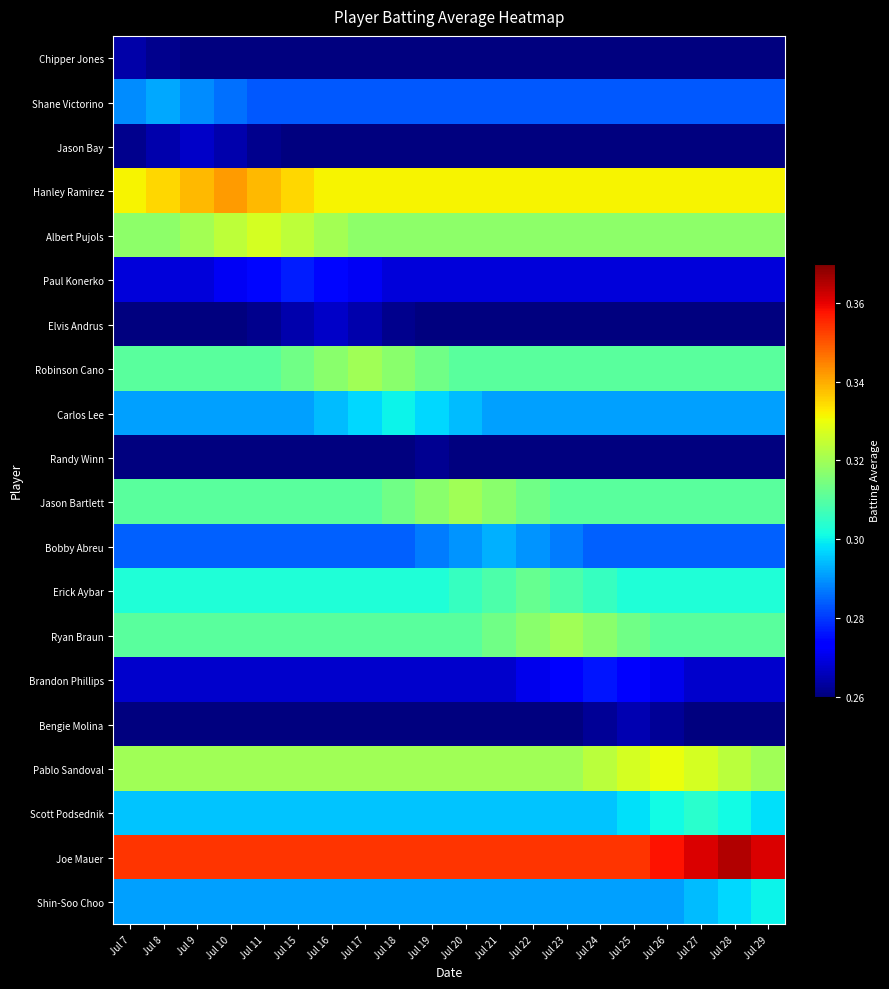

Reading left to right, extract all data points from this chart.

Chipper Jones: Jul 7=0.3	Jul 8=0.3	Jul 9=0.3	Jul 10=0.3	Jul 11=0.3	Jul 15=0.3	Jul 16=0.3	Jul 17=0.3	Jul 18=0.3	Jul 19=0.3	Jul 20=0.3	Jul 21=0.3	Jul 22=0.3	Jul 23=0.3	Jul 24=0.3	Jul 25=0.3	Jul 26=0.3	Jul 27=0.3	Jul 28=0.3	Jul 29=0.3
Shane Victorino: Jul 7=0.3	Jul 8=0.3	Jul 9=0.3	Jul 10=0.3	Jul 11=0.3	Jul 15=0.3	Jul 16=0.3	Jul 17=0.3	Jul 18=0.3	Jul 19=0.3	Jul 20=0.3	Jul 21=0.3	Jul 22=0.3	Jul 23=0.3	Jul 24=0.3	Jul 25=0.3	Jul 26=0.3	Jul 27=0.3	Jul 28=0.3	Jul 29=0.3
Jason Bay: Jul 7=0.3	Jul 8=0.3	Jul 9=0.3	Jul 10=0.3	Jul 11=0.3	Jul 15=0.3	Jul 16=0.3	Jul 17=0.3	Jul 18=0.3	Jul 19=0.3	Jul 20=0.3	Jul 21=0.3	Jul 22=0.3	Jul 23=0.3	Jul 24=0.3	Jul 25=0.3	Jul 26=0.3	Jul 27=0.3	Jul 28=0.3	Jul 29=0.3
Hanley Ramirez: Jul 7=0.3	Jul 8=0.3	Jul 9=0.3	Jul 10=0.3	Jul 11=0.3	Jul 15=0.3	Jul 16=0.3	Jul 17=0.3	Jul 18=0.3	Jul 19=0.3	Jul 20=0.3	Jul 21=0.3	Jul 22=0.3	Jul 23=0.3	Jul 24=0.3	Jul 25=0.3	Jul 26=0.3	Jul 27=0.3	Jul 28=0.3	Jul 29=0.3
Albert Pujols: Jul 7=0.3	Jul 8=0.3	Jul 9=0.3	Jul 10=0.3	Jul 11=0.3	Jul 15=0.3	Jul 16=0.3	Jul 17=0.3	Jul 18=0.3	Jul 19=0.3	Jul 20=0.3	Jul 21=0.3	Jul 22=0.3	Jul 23=0.3	Jul 24=0.3	Jul 25=0.3	Jul 26=0.3	Jul 27=0.3	Jul 28=0.3	Jul 29=0.3
Paul Konerko: Jul 7=0.3	Jul 8=0.3	Jul 9=0.3	Jul 10=0.3	Jul 11=0.3	Jul 15=0.3	Jul 16=0.3	Jul 17=0.3	Jul 18=0.3	Jul 19=0.3	Jul 20=0.3	Jul 21=0.3	Jul 22=0.3	Jul 23=0.3	Jul 24=0.3	Jul 25=0.3	Jul 26=0.3	Jul 27=0.3	Jul 28=0.3	Jul 29=0.3
Elvis Andrus: Jul 7=0.3	Jul 8=0.3	Jul 9=0.3	Jul 10=0.3	Jul 11=0.3	Jul 15=0.3	Jul 16=0.3	Jul 17=0.3	Jul 18=0.3	Jul 19=0.3	Jul 20=0.3	Jul 21=0.3	Jul 22=0.3	Jul 23=0.3	Jul 24=0.3	Jul 25=0.3	Jul 26=0.3	Jul 27=0.3	Jul 28=0.3	Jul 29=0.3
Robinson Cano: Jul 7=0.3	Jul 8=0.3	Jul 9=0.3	Jul 10=0.3	Jul 11=0.3	Jul 15=0.3	Jul 16=0.3	Jul 17=0.3	Jul 18=0.3	Jul 19=0.3	Jul 20=0.3	Jul 21=0.3	Jul 22=0.3	Jul 23=0.3	Jul 24=0.3	Jul 25=0.3	Jul 26=0.3	Jul 27=0.3	Jul 28=0.3	Jul 29=0.3
Carlos Lee: Jul 7=0.3	Jul 8=0.3	Jul 9=0.3	Jul 10=0.3	Jul 11=0.3	Jul 15=0.3	Jul 16=0.3	Jul 17=0.3	Jul 18=0.3	Jul 19=0.3	Jul 20=0.3	Jul 21=0.3	Jul 22=0.3	Jul 23=0.3	Jul 24=0.3	Jul 25=0.3	Jul 26=0.3	Jul 27=0.3	Jul 28=0.3	Jul 29=0.3
Randy Winn: Jul 7=0.3	Jul 8=0.3	Jul 9=0.3	Jul 10=0.3	Jul 11=0.3	Jul 15=0.3	Jul 16=0.3	Jul 17=0.3	Jul 18=0.3	Jul 19=0.3	Jul 20=0.3	Jul 21=0.3	Jul 22=0.3	Jul 23=0.3	Jul 24=0.3	Jul 25=0.3	Jul 26=0.3	Jul 27=0.3	Jul 28=0.3	Jul 29=0.3
Jason Bartlett: Jul 7=0.3	Jul 8=0.3	Jul 9=0.3	Jul 10=0.3	Jul 11=0.3	Jul 15=0.3	Jul 16=0.3	Jul 17=0.3	Jul 18=0.3	Jul 19=0.3	Jul 20=0.3	Jul 21=0.3	Jul 22=0.3	Jul 23=0.3	Jul 24=0.3	Jul 25=0.3	Jul 26=0.3	Jul 27=0.3	Jul 28=0.3	Jul 29=0.3
Bobby Abreu: Jul 7=0.3	Jul 8=0.3	Jul 9=0.3	Jul 10=0.3	Jul 11=0.3	Jul 15=0.3	Jul 16=0.3	Jul 17=0.3	Jul 18=0.3	Jul 19=0.3	Jul 20=0.3	Jul 21=0.3	Jul 22=0.3	Jul 23=0.3	Jul 24=0.3	Jul 25=0.3	Jul 26=0.3	Jul 27=0.3	Jul 28=0.3	Jul 29=0.3
Erick Aybar: Jul 7=0.3	Jul 8=0.3	Jul 9=0.3	Jul 10=0.3	Jul 11=0.3	Jul 15=0.3	Jul 16=0.3	Jul 17=0.3	Jul 18=0.3	Jul 19=0.3	Jul 20=0.3	Jul 21=0.3	Jul 22=0.3	Jul 23=0.3	Jul 24=0.3	Jul 25=0.3	Jul 26=0.3	Jul 27=0.3	Jul 28=0.3	Jul 29=0.3
Ryan Braun: Jul 7=0.3	Jul 8=0.3	Jul 9=0.3	Jul 10=0.3	Jul 11=0.3	Jul 15=0.3	Jul 16=0.3	Jul 17=0.3	Jul 18=0.3	Jul 19=0.3	Jul 20=0.3	Jul 21=0.3	Jul 22=0.3	Jul 23=0.3	Jul 24=0.3	Jul 25=0.3	Jul 26=0.3	Jul 27=0.3	Jul 28=0.3	Jul 29=0.3
Brandon Phillips: Jul 7=0.3	Jul 8=0.3	Jul 9=0.3	Jul 10=0.3	Jul 11=0.3	Jul 15=0.3	Jul 16=0.3	Jul 17=0.3	Jul 18=0.3	Jul 19=0.3	Jul 20=0.3	Jul 21=0.3	Jul 22=0.3	Jul 23=0.3	Jul 24=0.3	Jul 25=0.3	Jul 26=0.3	Jul 27=0.3	Jul 28=0.3	Jul 29=0.3
Bengie Molina: Jul 7=0.3	Jul 8=0.3	Jul 9=0.3	Jul 10=0.3	Jul 11=0.3	Jul 15=0.3	Jul 16=0.3	Jul 17=0.3	Jul 18=0.3	Jul 19=0.3	Jul 20=0.3	Jul 21=0.3	Jul 22=0.3	Jul 23=0.3	Jul 24=0.3	Jul 25=0.3	Jul 26=0.3	Jul 27=0.3	Jul 28=0.3	Jul 29=0.3
Pablo Sandoval: Jul 7=0.3	Jul 8=0.3	Jul 9=0.3	Jul 10=0.3	Jul 11=0.3	Jul 15=0.3	Jul 16=0.3	Jul 17=0.3	Jul 18=0.3	Jul 19=0.3	Jul 20=0.3	Jul 21=0.3	Jul 22=0.3	Jul 23=0.3	Jul 24=0.3	Jul 25=0.3	Jul 26=0.3	Jul 27=0.3	Jul 28=0.3	Jul 29=0.3
Scott Podsednik: Jul 7=0.3	Jul 8=0.3	Jul 9=0.3	Jul 10=0.3	Jul 11=0.3	Jul 15=0.3	Jul 16=0.3	Jul 17=0.3	Jul 18=0.3	Jul 19=0.3	Jul 20=0.3	Jul 21=0.3	Jul 22=0.3	Jul 23=0.3	Jul 24=0.3	Jul 25=0.3	Jul 26=0.3	Jul 27=0.3	Jul 28=0.3	Jul 29=0.3
Joe Mauer: Jul 7=0.4	Jul 8=0.4	Jul 9=0.4	Jul 10=0.4	Jul 11=0.4	Jul 15=0.4	Jul 16=0.4	Jul 17=0.4	Jul 18=0.4	Jul 19=0.4	Jul 20=0.4	Jul 21=0.4	Jul 22=0.4	Jul 23=0.4	Jul 24=0.4	Jul 25=0.4	Jul 26=0.4	Jul 27=0.4	Jul 28=0.4	Jul 29=0.4
Shin-Soo Choo: Jul 7=0.3	Jul 8=0.3	Jul 9=0.3	Jul 10=0.3	Jul 11=0.3	Jul 15=0.3	Jul 16=0.3	Jul 17=0.3	Jul 18=0.3	Jul 19=0.3	Jul 20=0.3	Jul 21=0.3	Jul 22=0.3	Jul 23=0.3	Jul 24=0.3	Jul 25=0.3	Jul 26=0.3	Jul 27=0.3	Jul 28=0.3	Jul 29=0.3